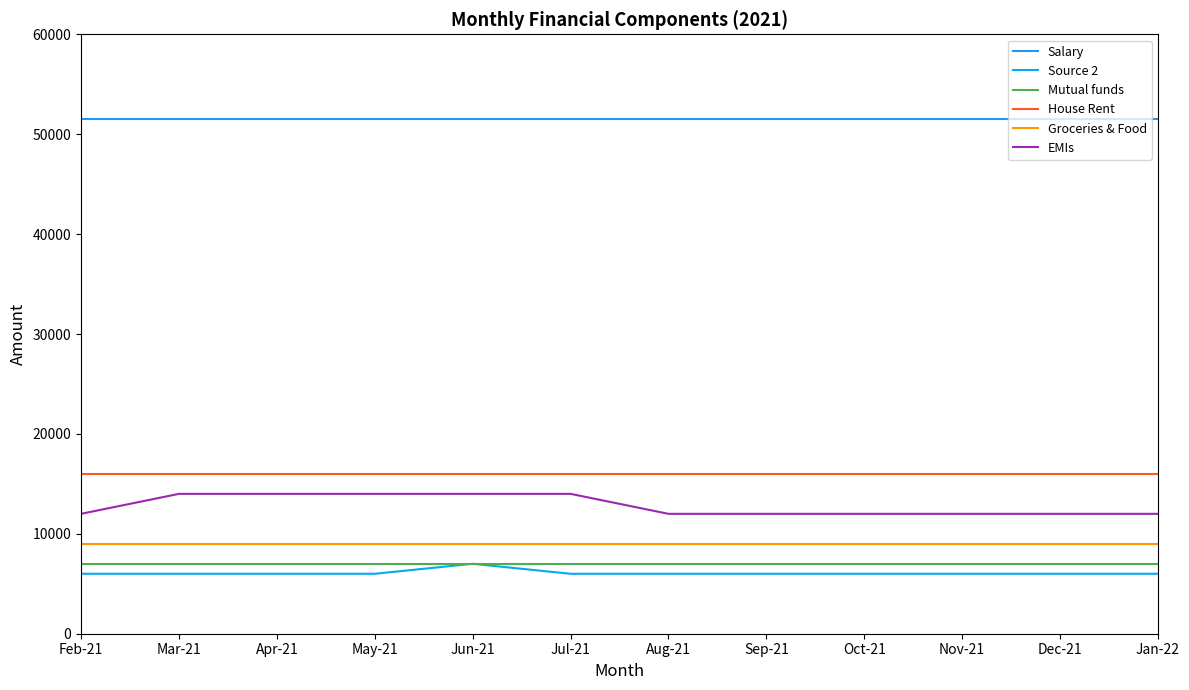

What is the sum of the Source 2 values at Feb-21 and May-21?

12000